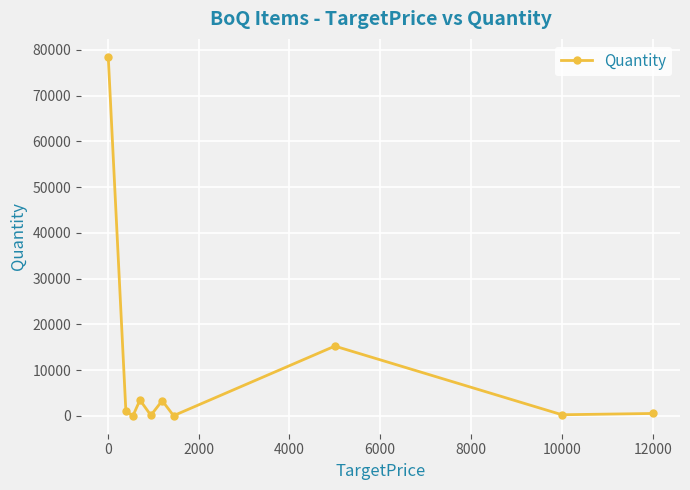

What is the sum of all values?

102361